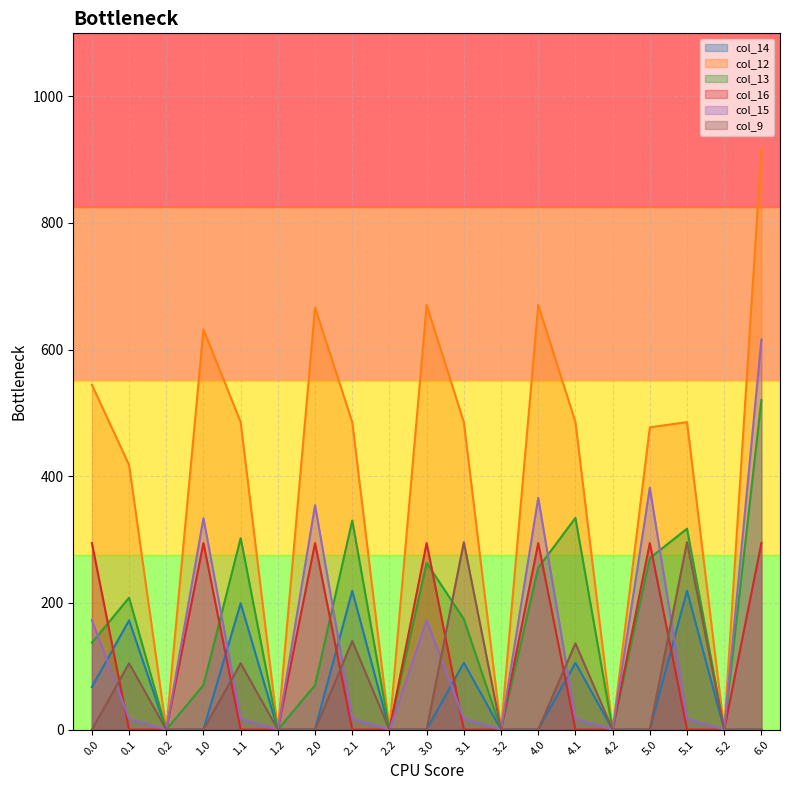

What is the label of the 13th point from the left?

4.0